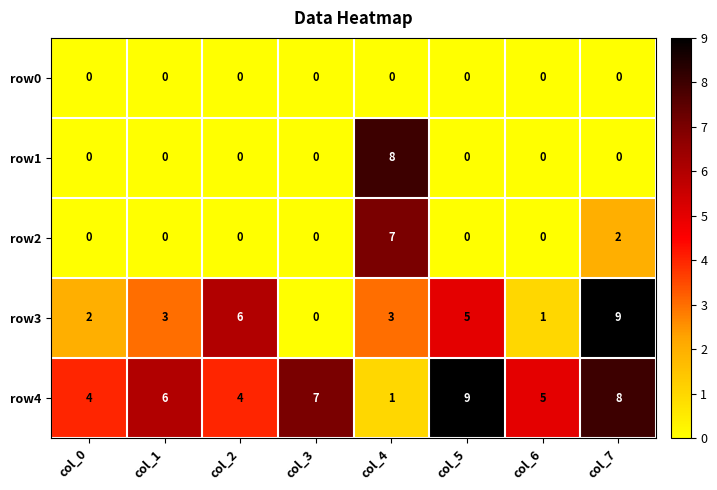

Where is row2 nearest to the value 3?

col_7